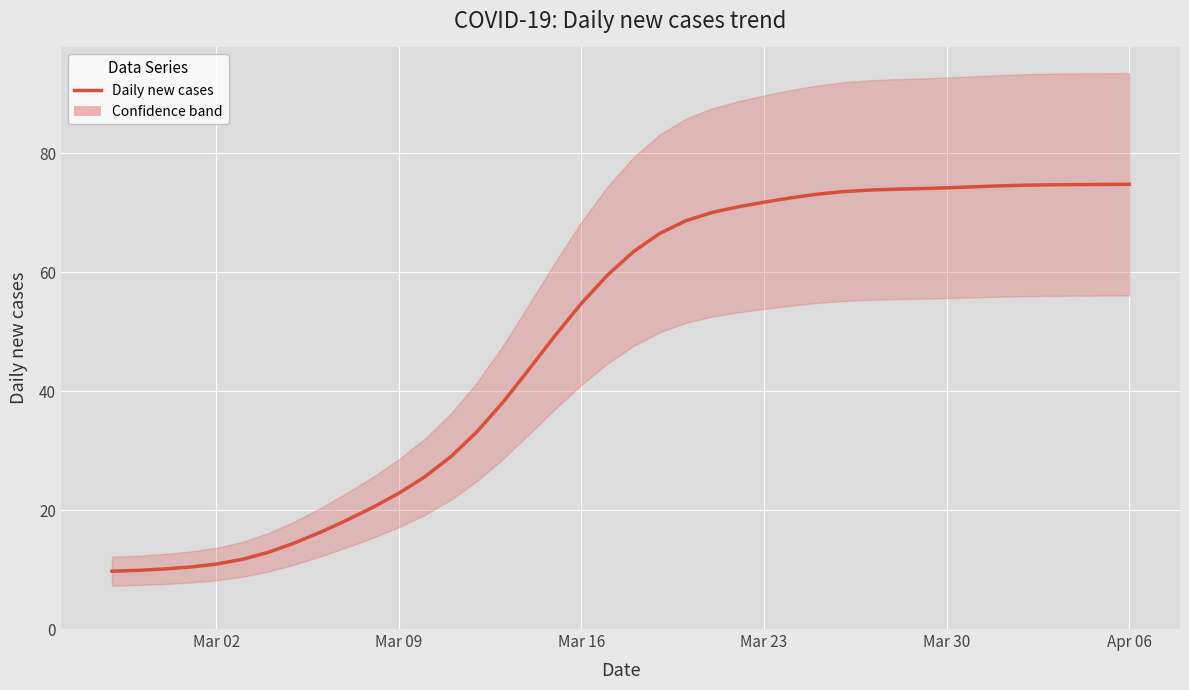

Reading left to right, what are all the values shown in this chart?

9.7	9.9	10.1	10.4	10.9	11.7	12.9	14.5	16.3	18.3	20.5	22.8	25.6	29.0	33.2	38.2	43.7	49.4	54.8	59.5	63.5	66.5	68.7	70.1	71.0	71.8	72.5	73.1	73.6	73.8	74.0	74.1	74.2	74.4	74.5	74.7	74.7	74.8	74.8	74.8